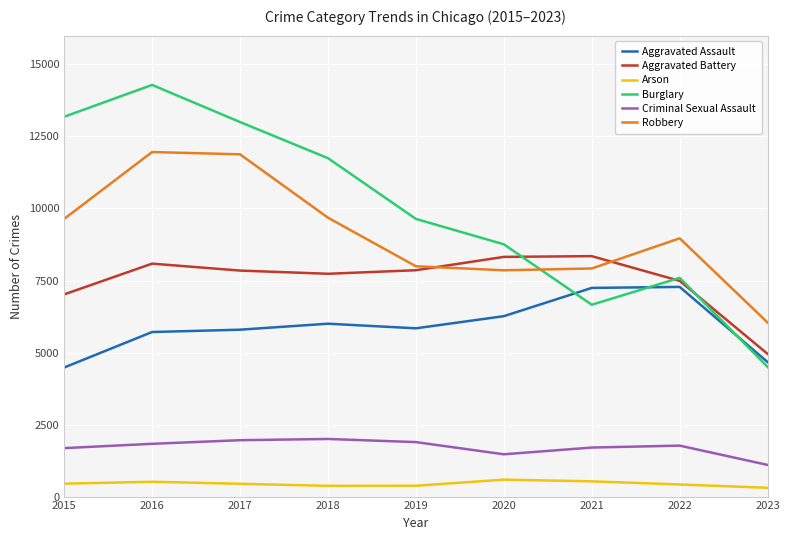

The Robbery series shows 9681 at 2018. True or false?

True